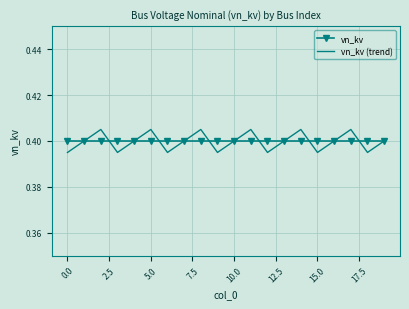

Which series has the widest spread of values?

vn_kv (trend)